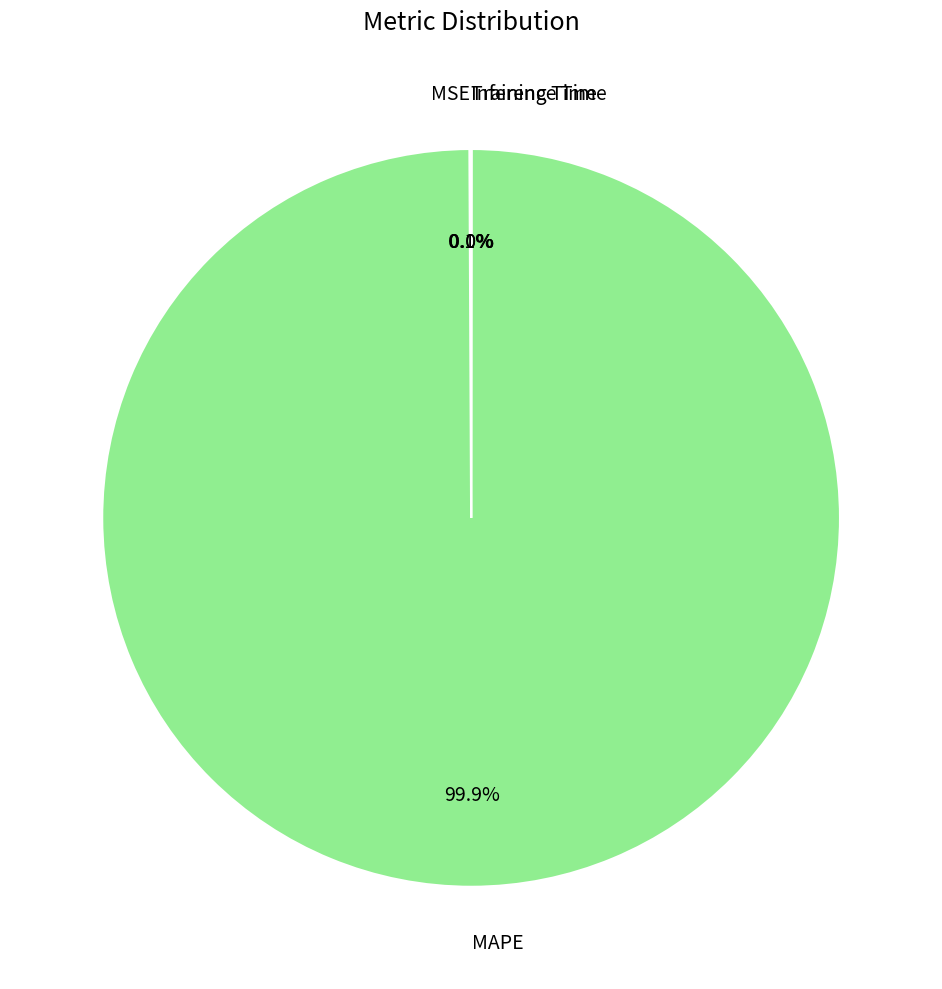

What is the largest slice in the pie chart?

MAPE